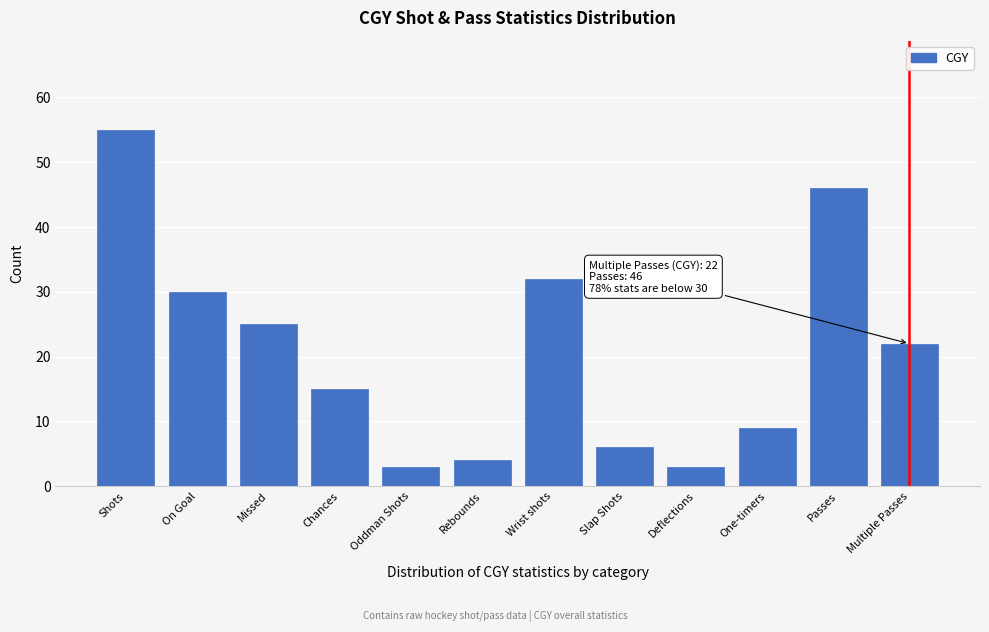

Reading left to right, list all the values displayed in this chart.

Shots=55	On Goal=30	Missed=25	Chances=15	Oddman Shots=3	Rebounds=4	Wrist shots=32	Slap Shots=6	Deflections=3	One-timers=9	Passes=46	Multiple Passes=22